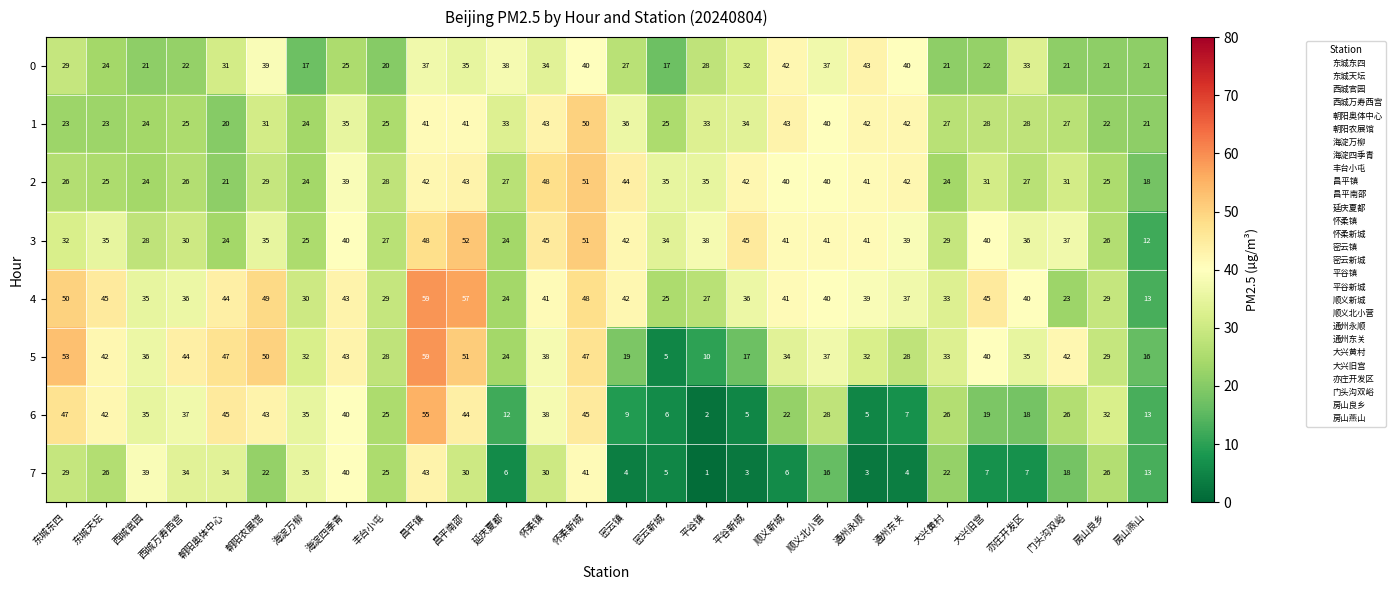

What is the difference between the maximum and minimum values in the 4 series?

46